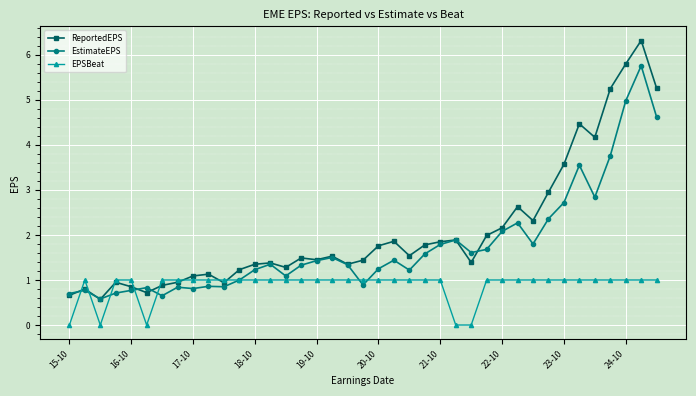

Which series has the widest spread of values?

ReportedEPS